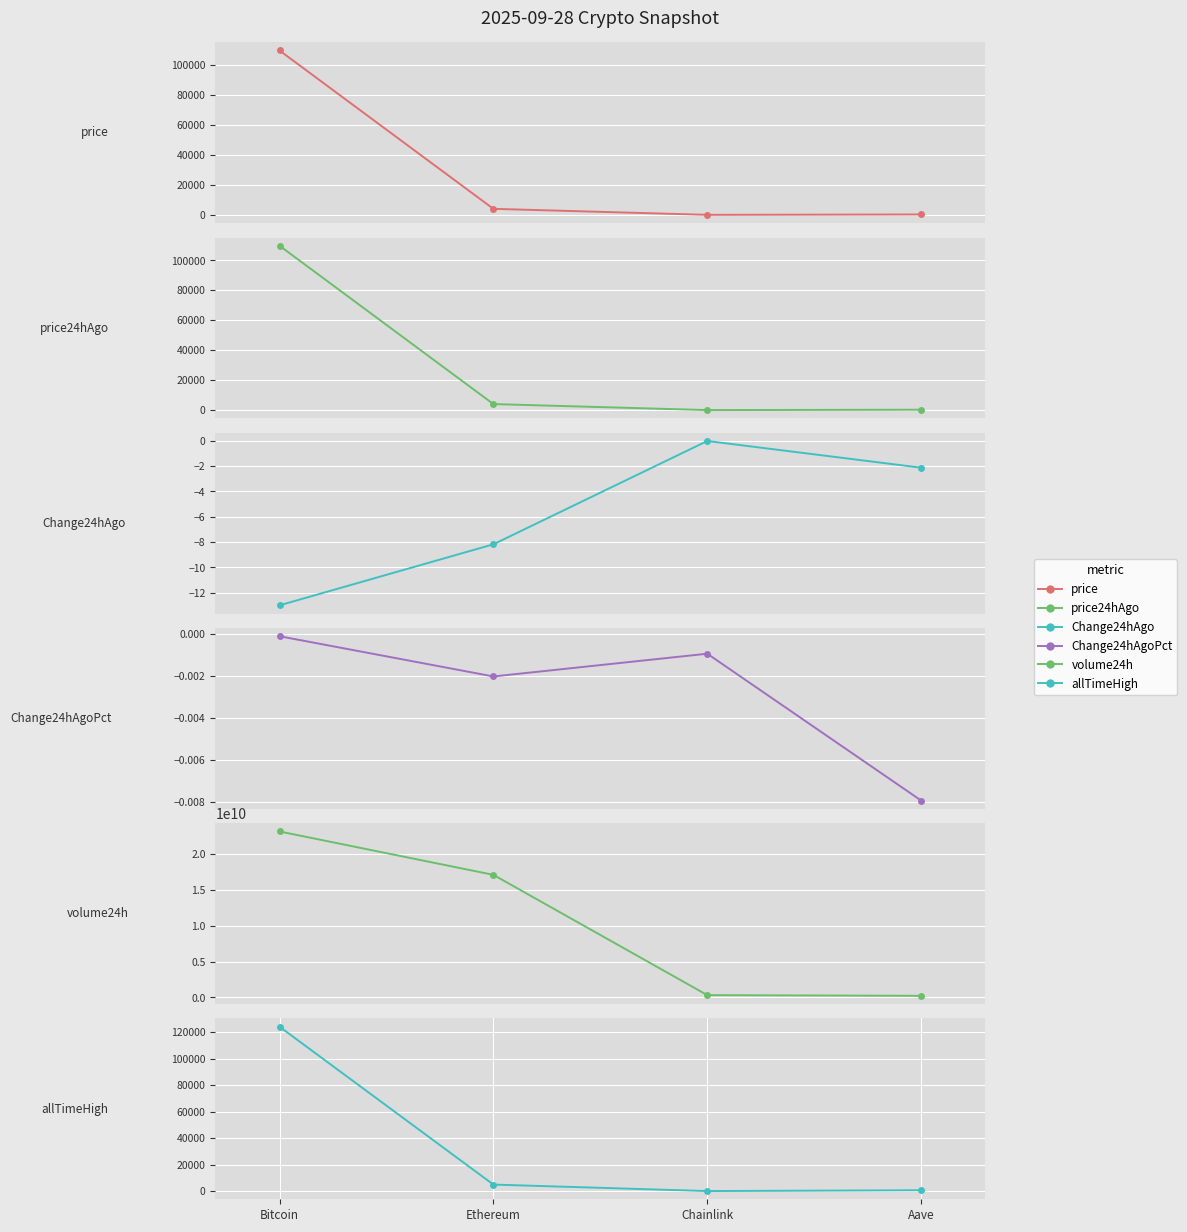

Which series has the widest spread of values?

volume24h